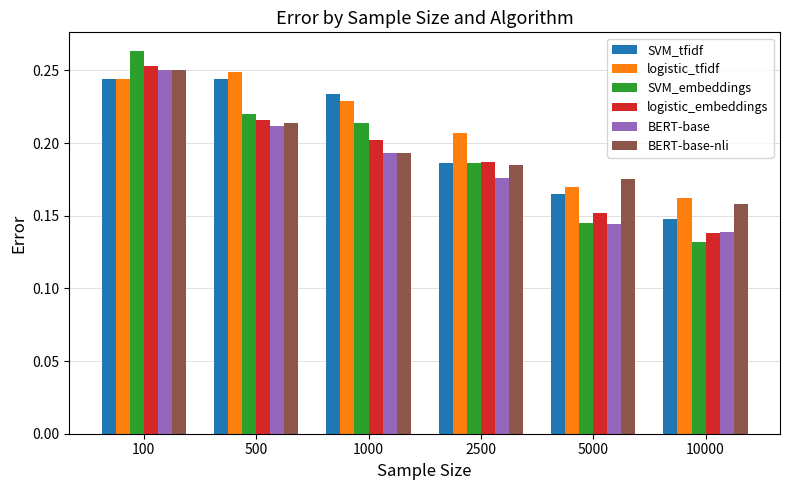

Are the bars grouped side by side (vs. stacked)?

Yes